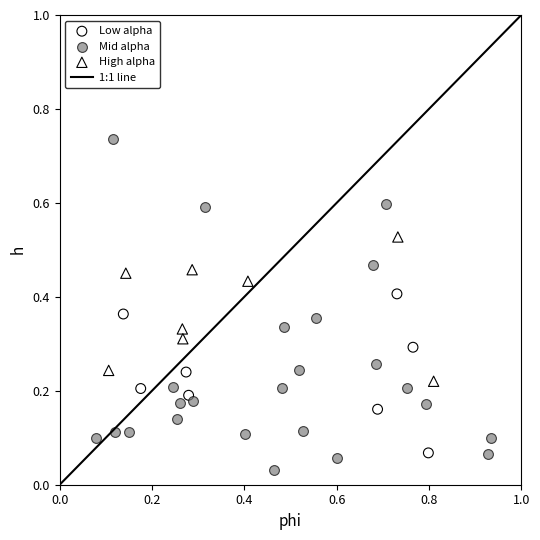

Which series has the widest spread of Y values?

Mid alpha